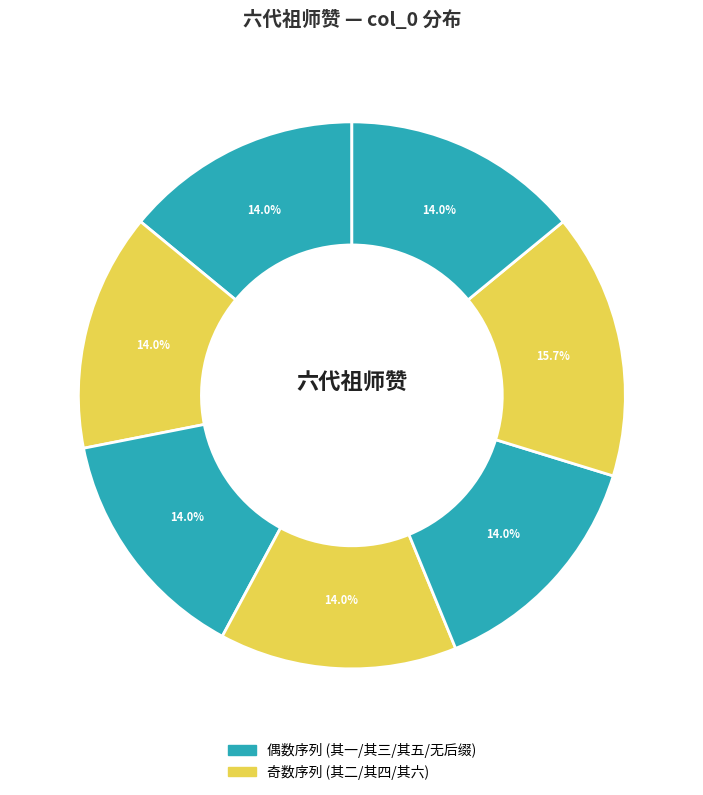

Does any single category account for the majority?

No